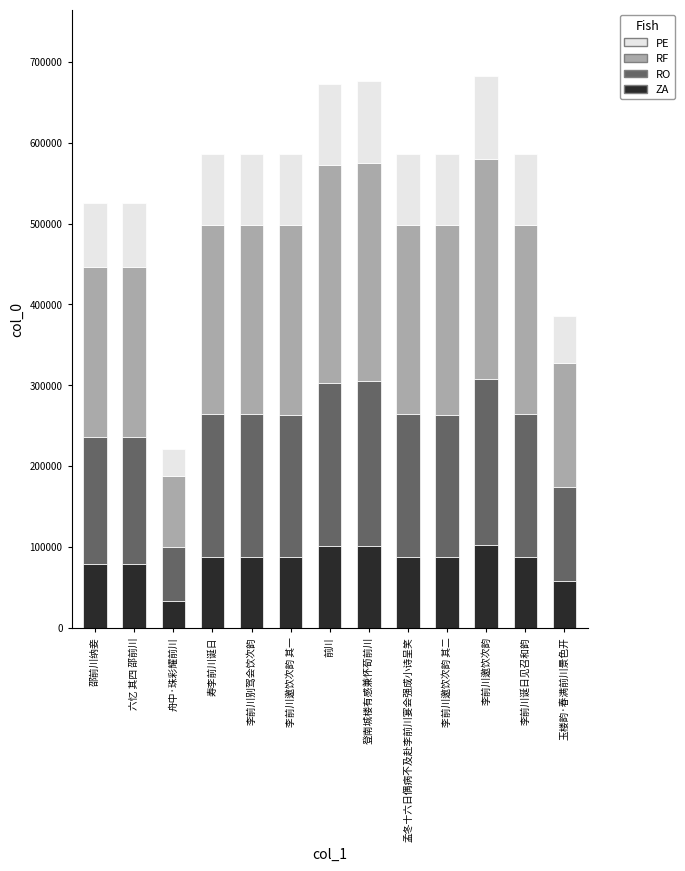

Read the ZA value at 前川.

100926.9